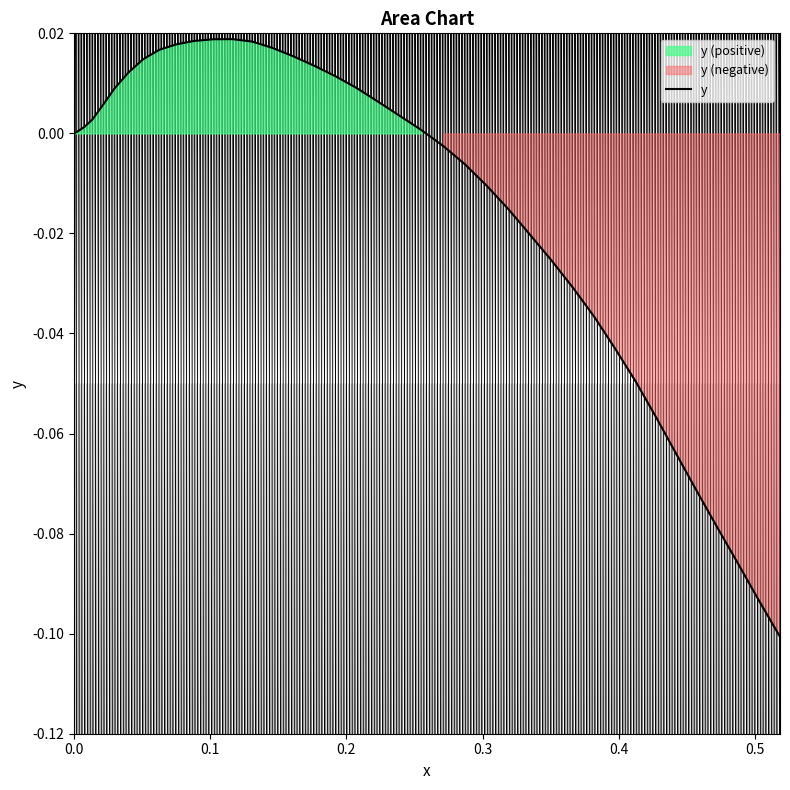

How many data points are above 0?

21